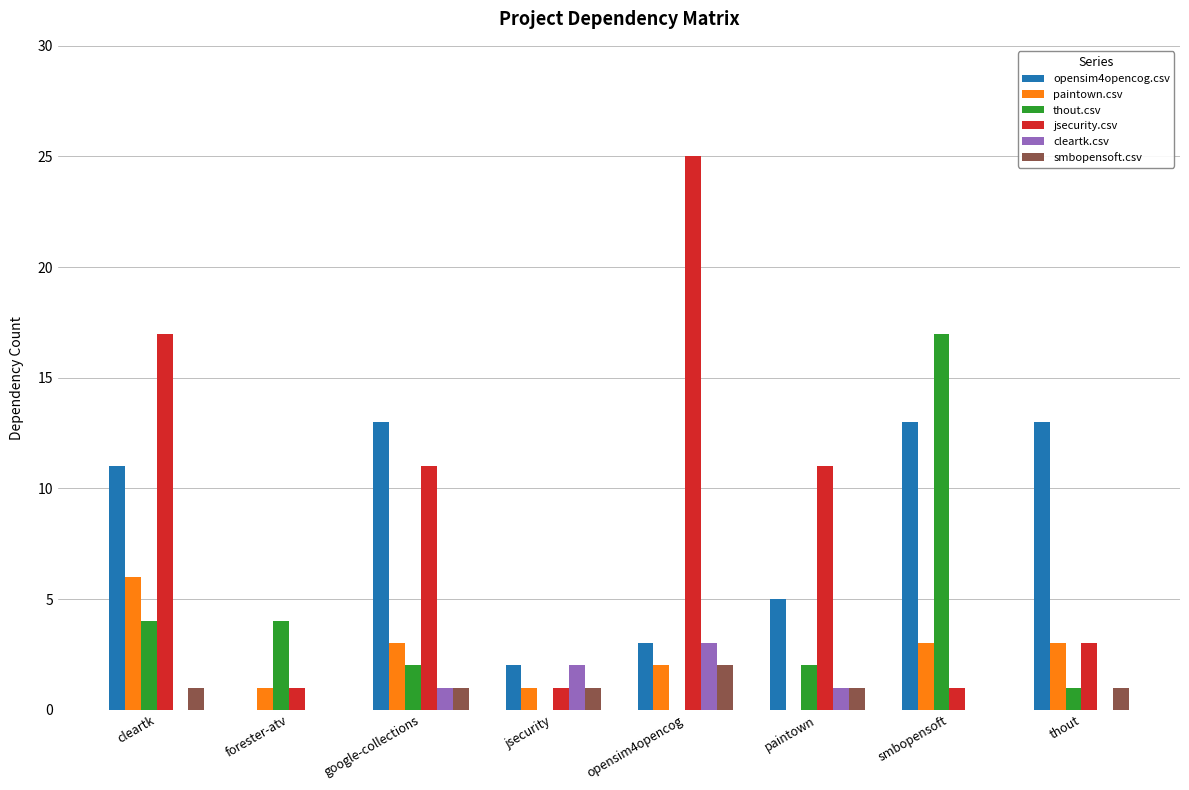

The value of paintown.csv at forester-atv is 1. True or false?

True